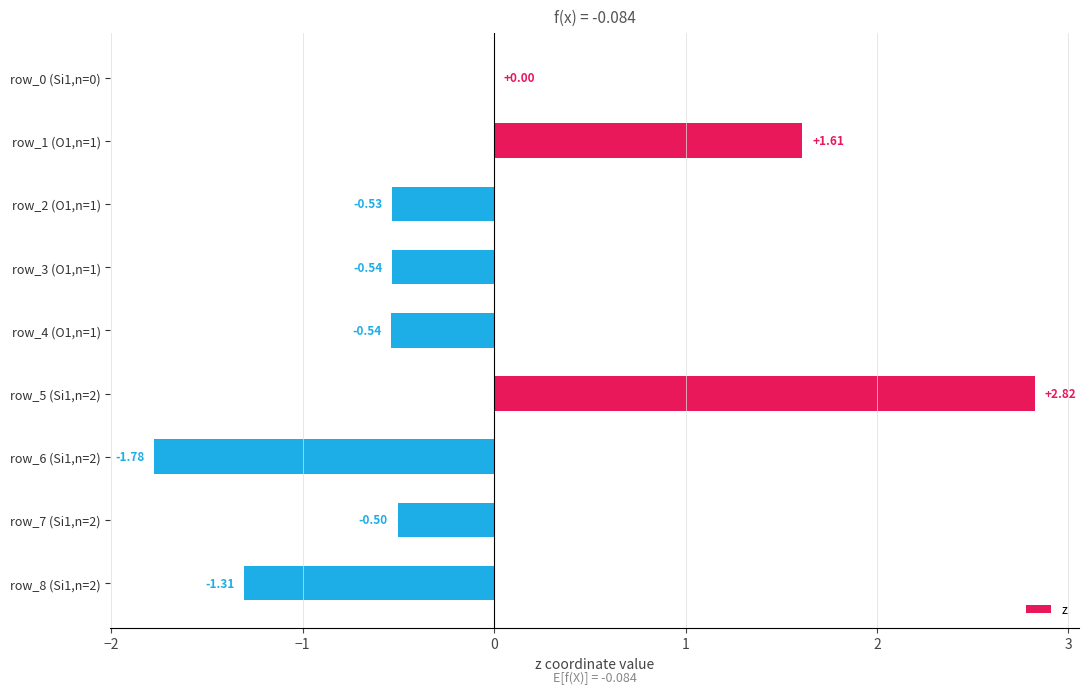

What is the sum of all values?

-0.8